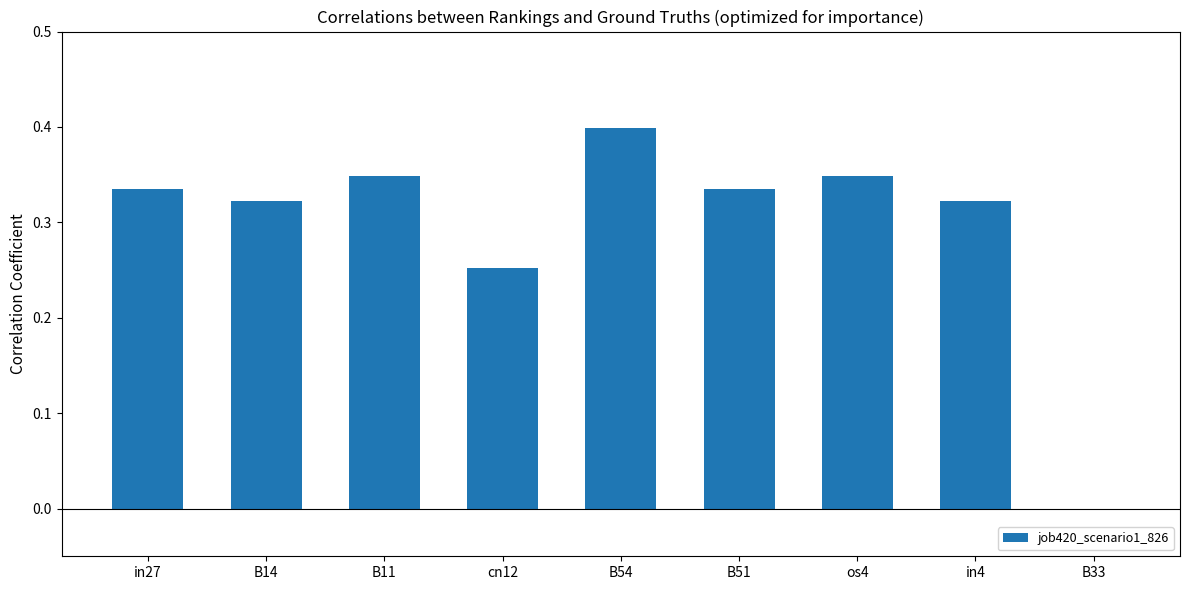

What is the sum of the values at in4 and B54?

0.7